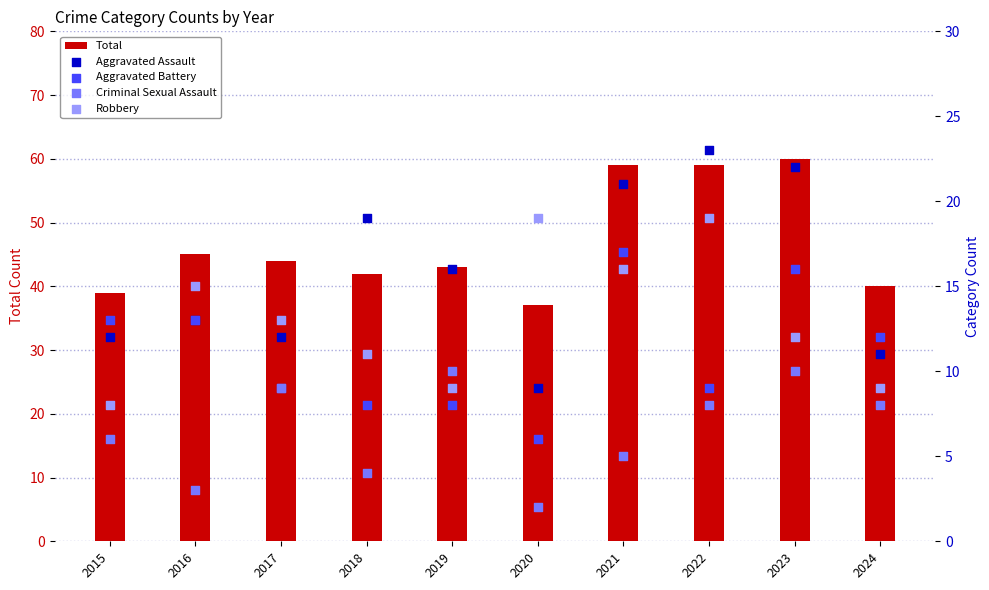

Which series has the largest total across all categories?

Total